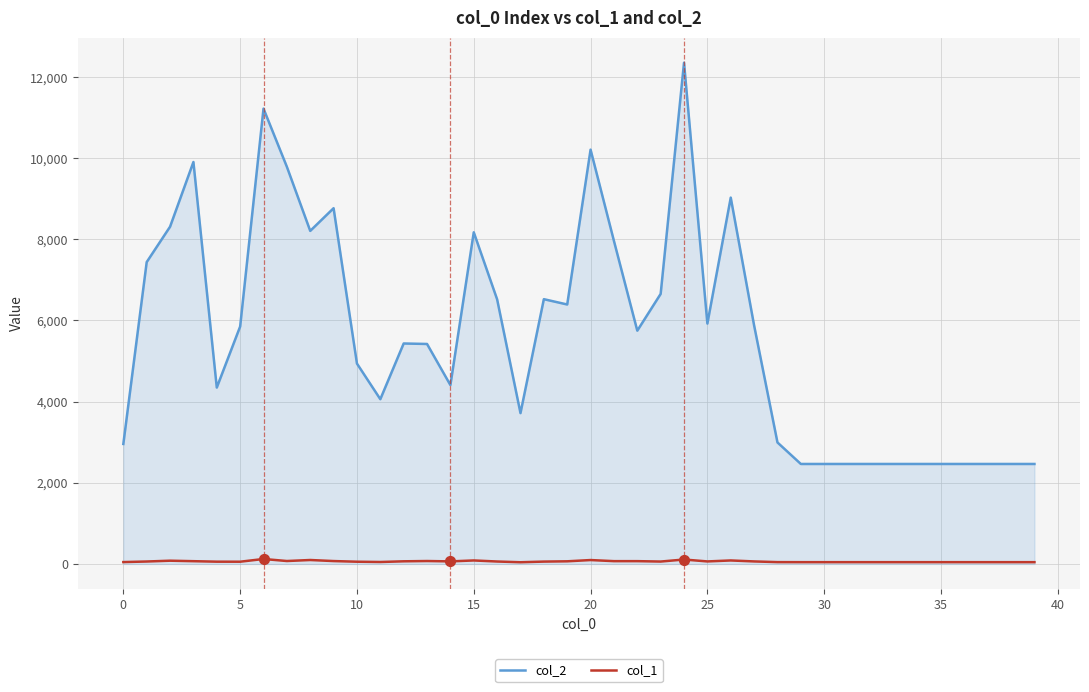

Which series has the largest range (max minus min)?

col_2